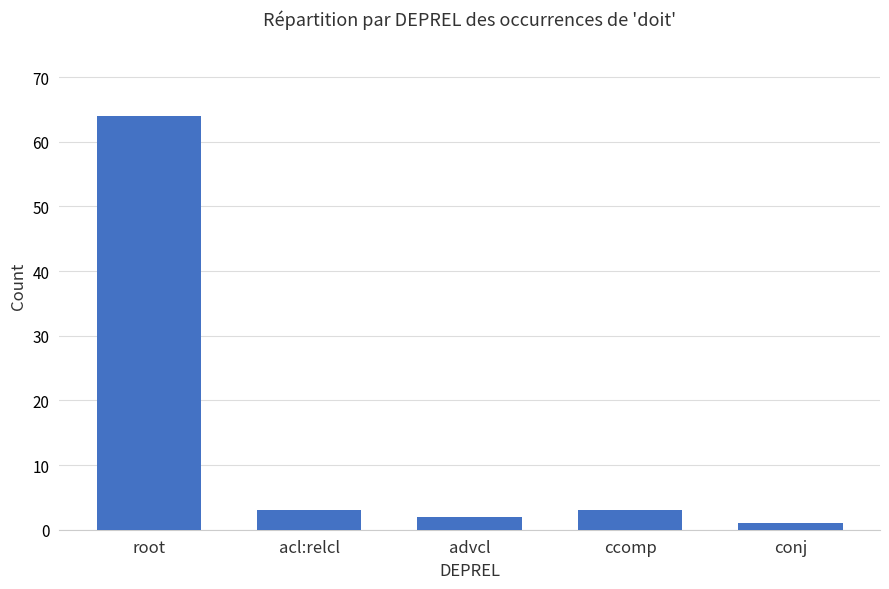

The value at root is 64. True or false?

True